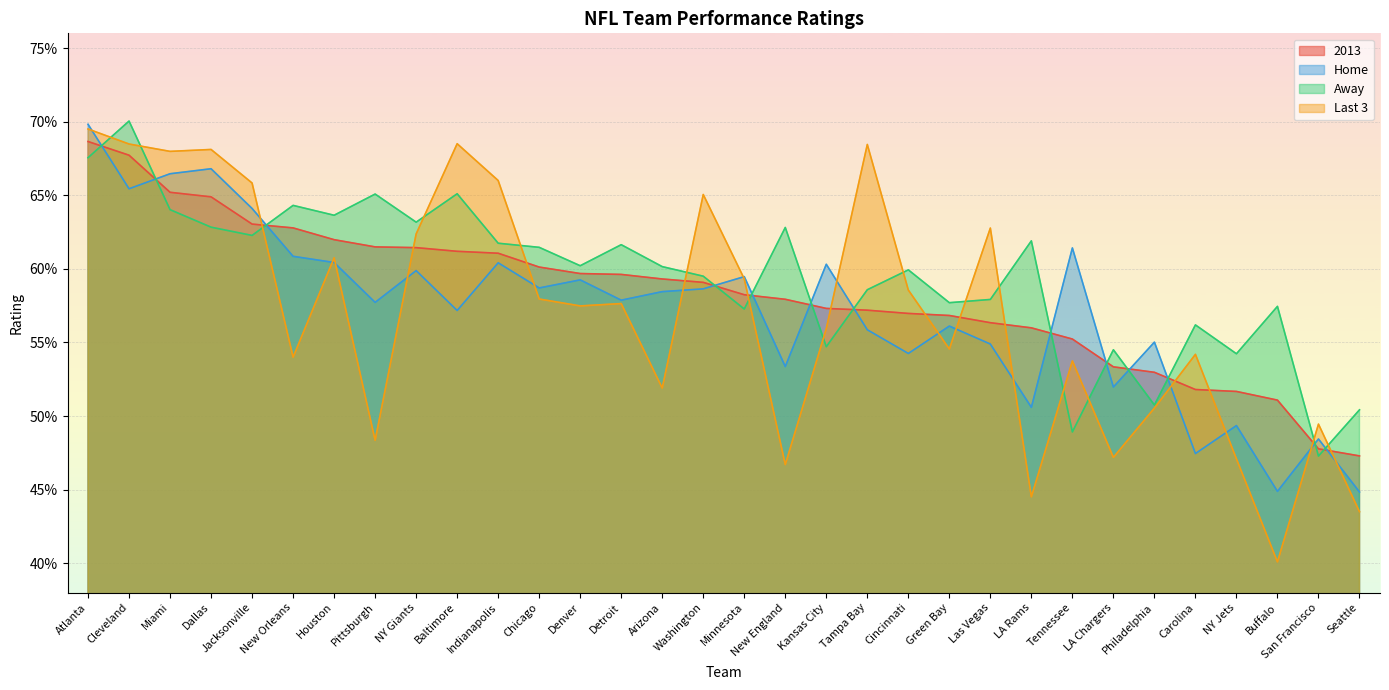

Does the chart display data point markers on the line(s)?

No